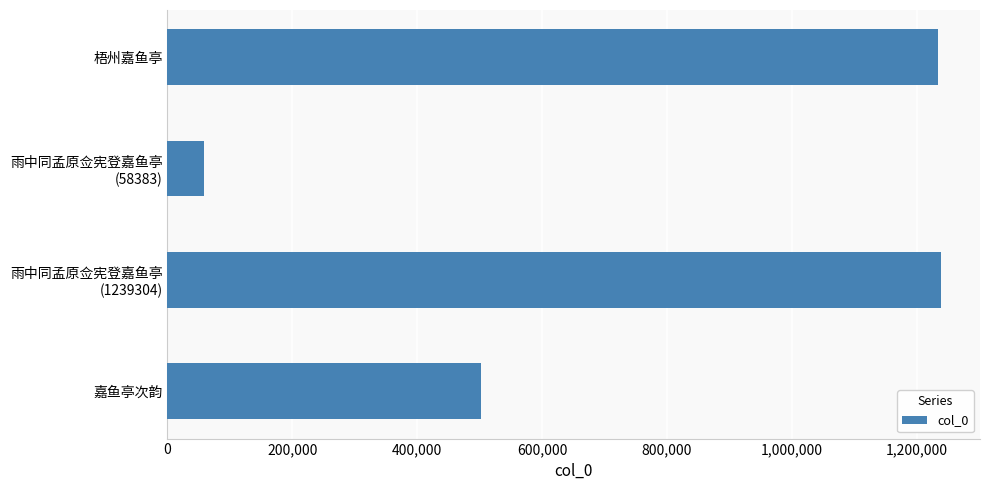

What is the change in value from 嘉鱼亭次韵 to 梧州嘉鱼亭?

+733008